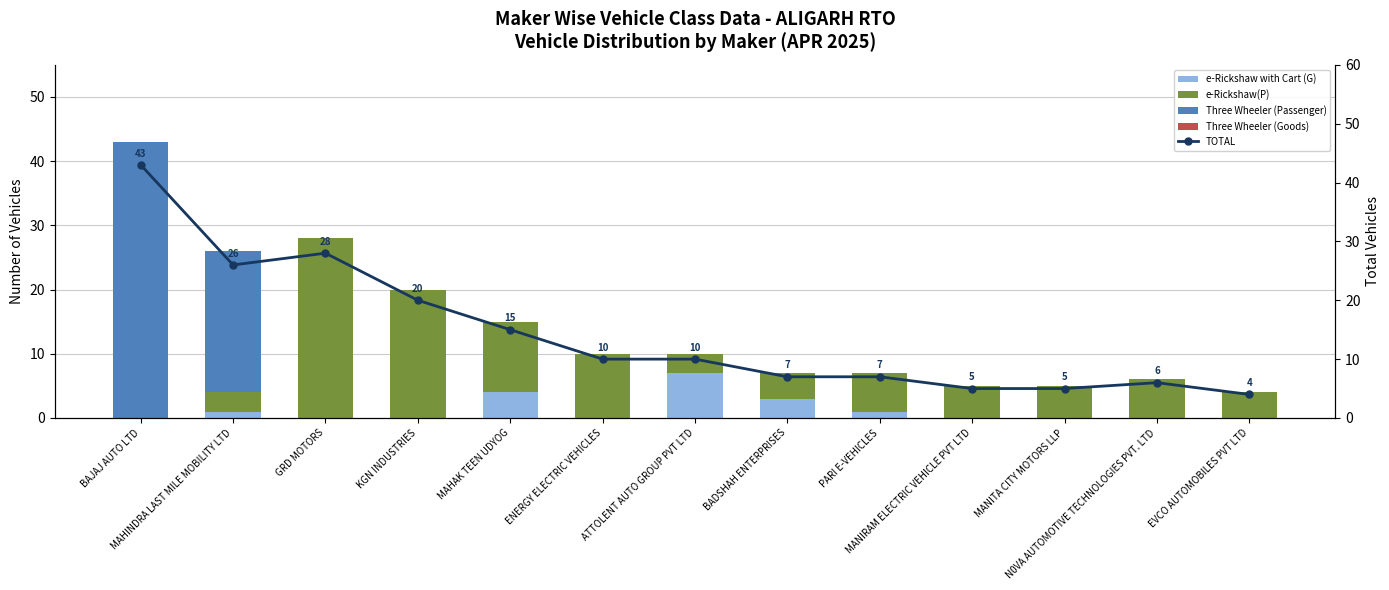

What is the difference between the second highest and second lowest values in the TOTAL series?

23